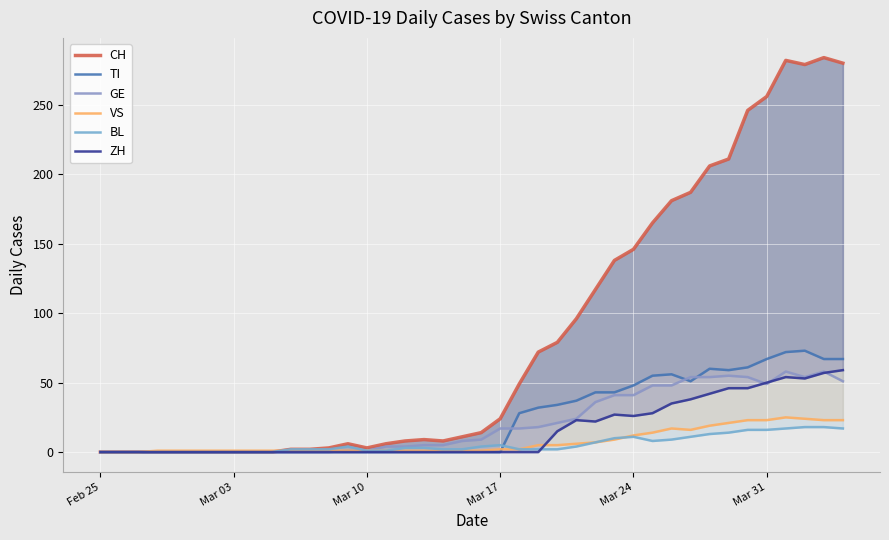

True or false: ZH and TI intersect in this chart.

False